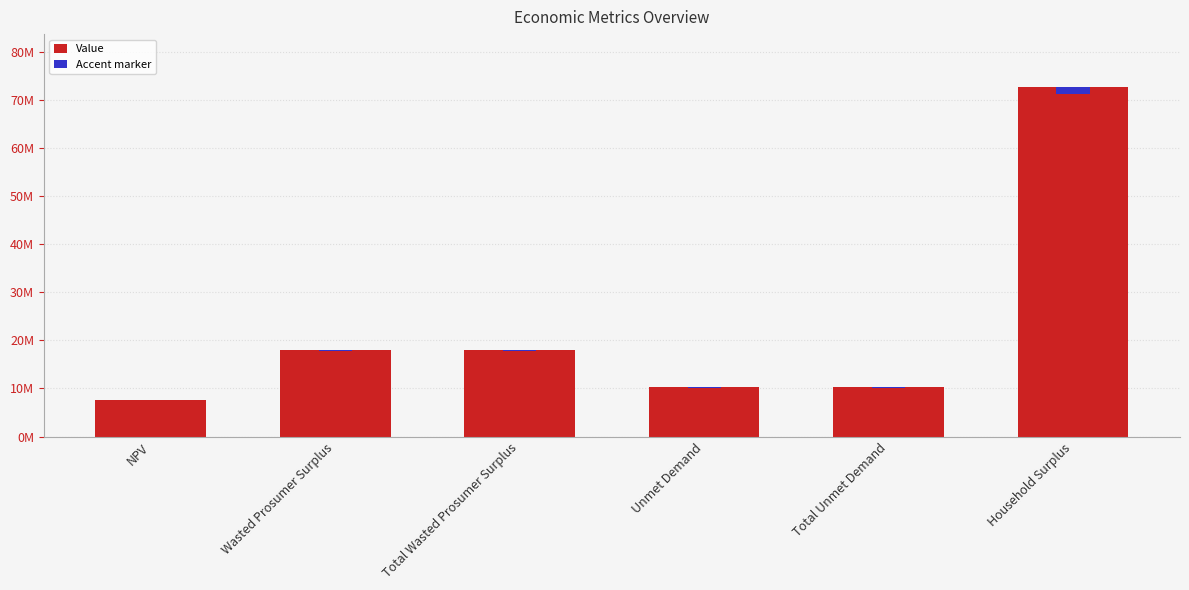

The Accent marker series shows 153868.2 at NPV. True or false?

True